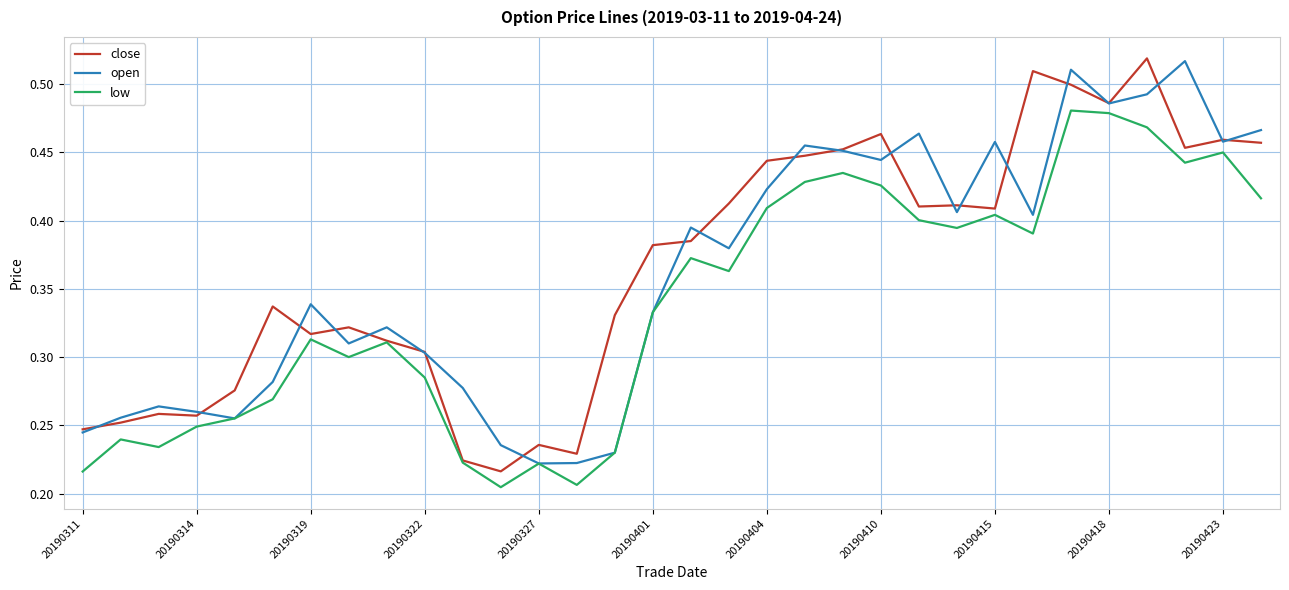

What are all the series names shown in the legend?

close, open, low